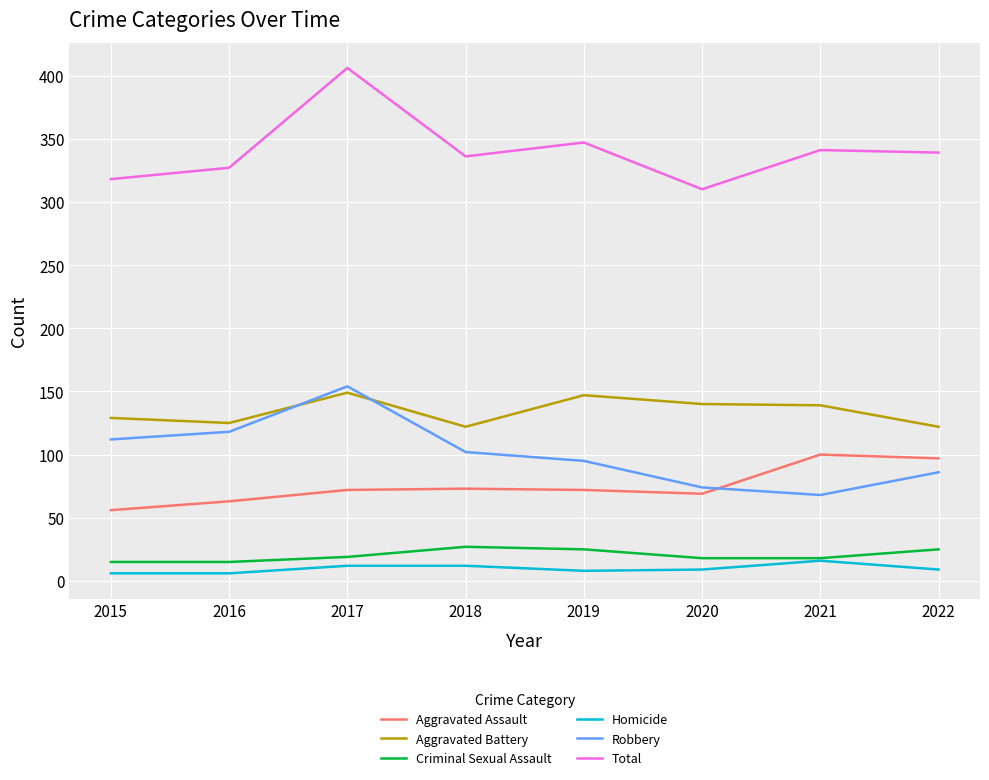

What is the difference between the highest and lowest values at 2022?

330